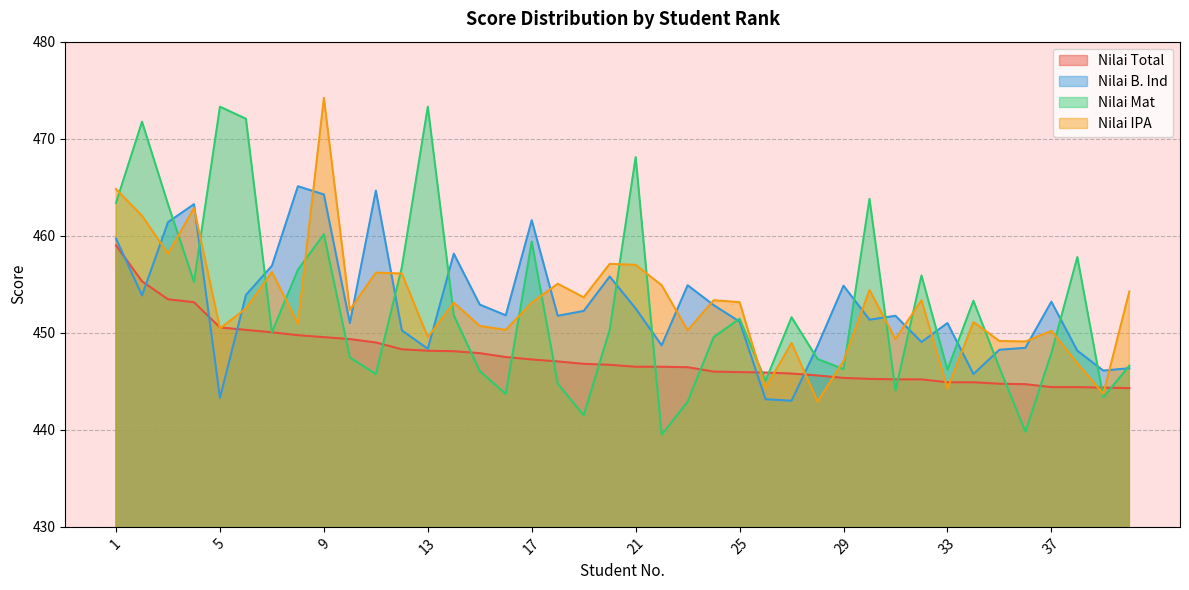

Is the value of Nilai B. Ind at 20 greater than the value of Nilai Mat at 7?

Yes